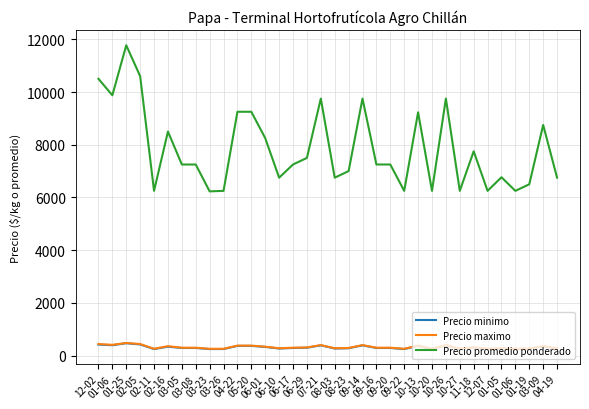

Which series has the widest spread of values?

Precio promedio ponderado